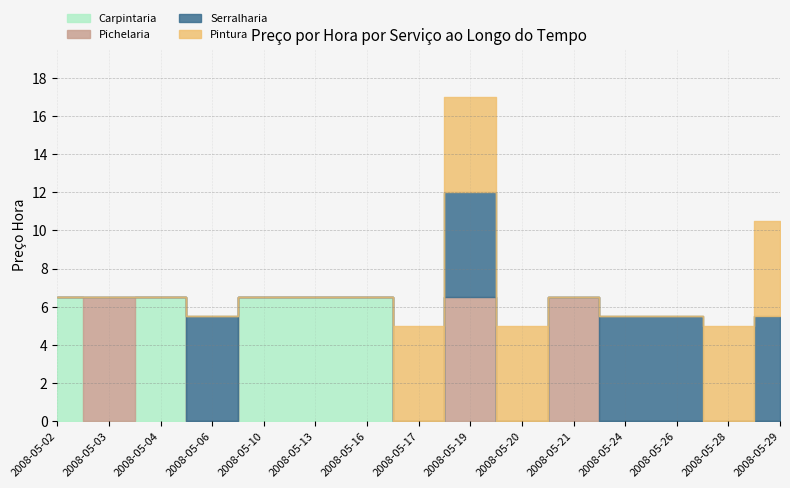

What are all the series names shown in the legend?

Carpintaria, Pichelaria, Serralharia, Pintura